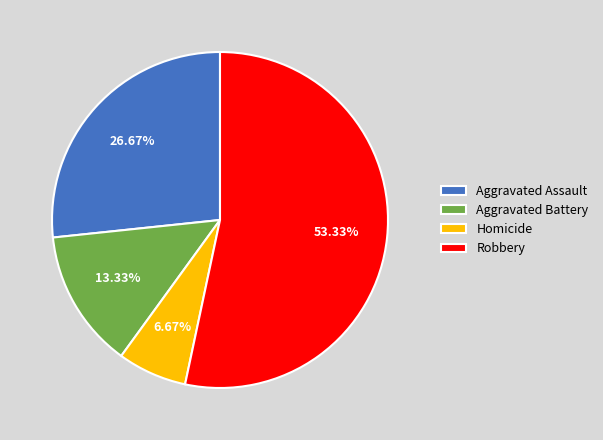

The Aggravated Battery slice represents 5% of the pie. True or false?

False